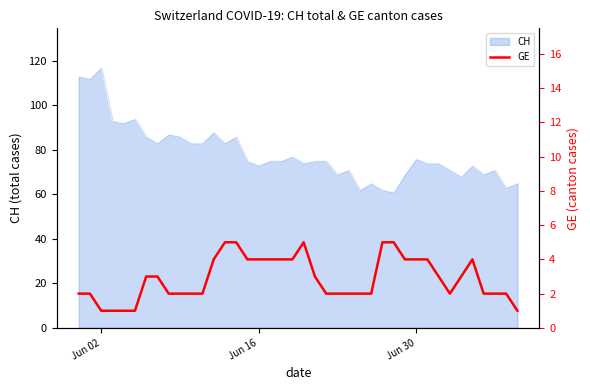

How many lines are shown in the chart?

1